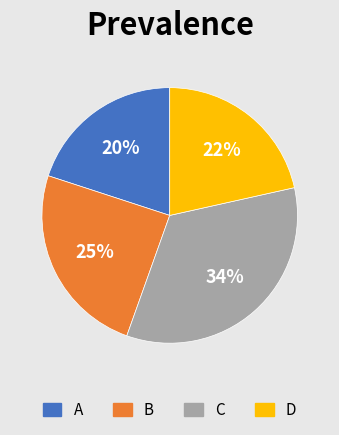

Does C represent more than half of the total?

No